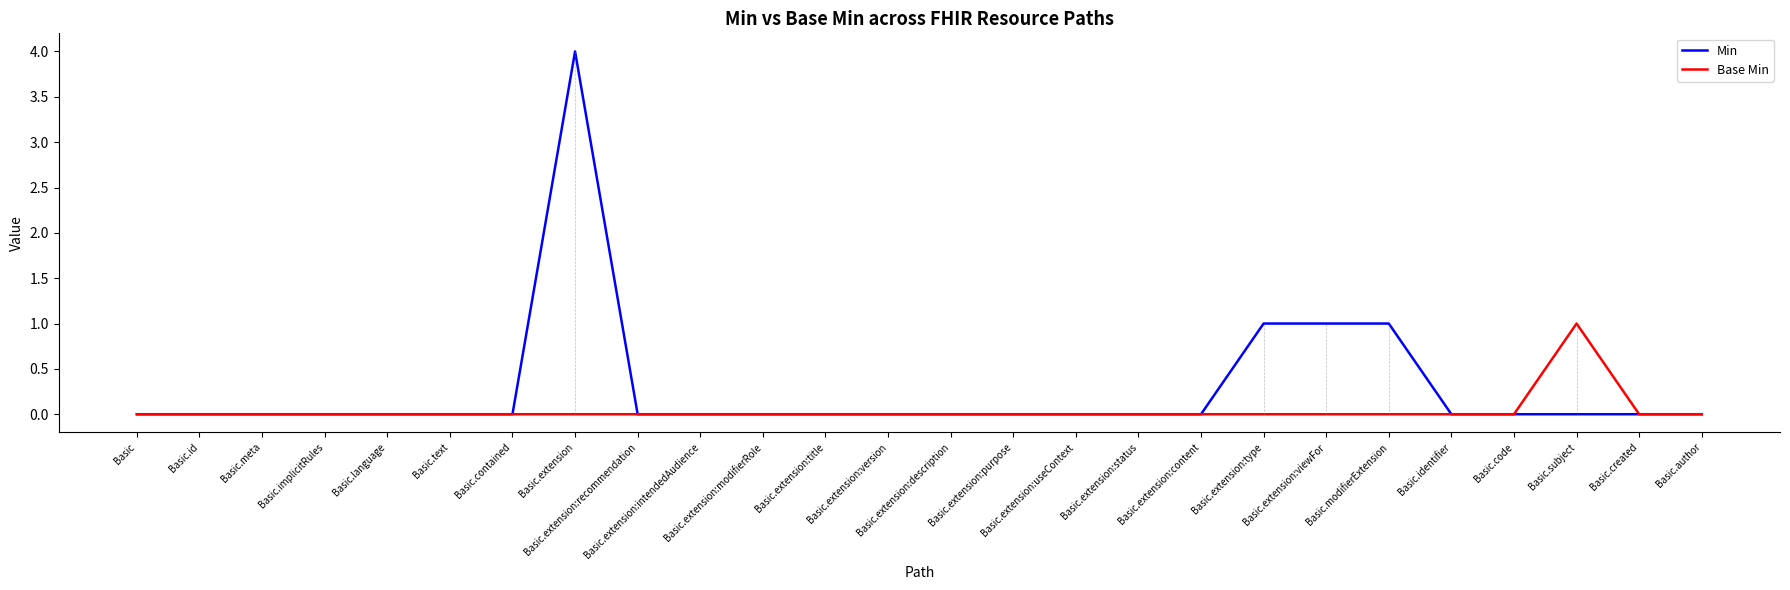

True or false: Min has a value of 0 at Basic.extension:description.

True